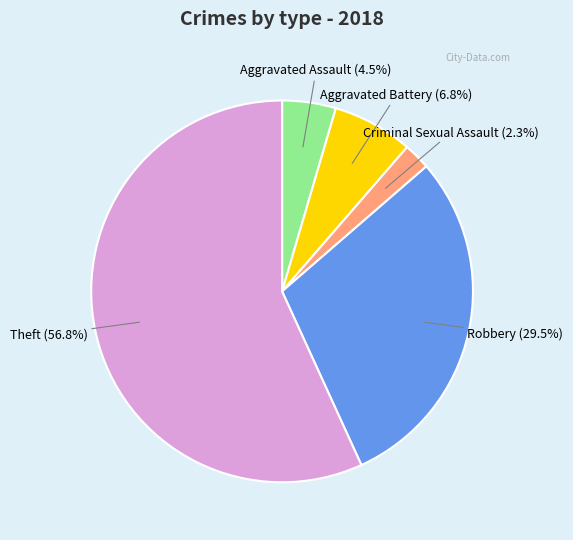

To the nearest percent, what is the difference between the Robbery and Criminal Sexual Assault slice percentages?

27%